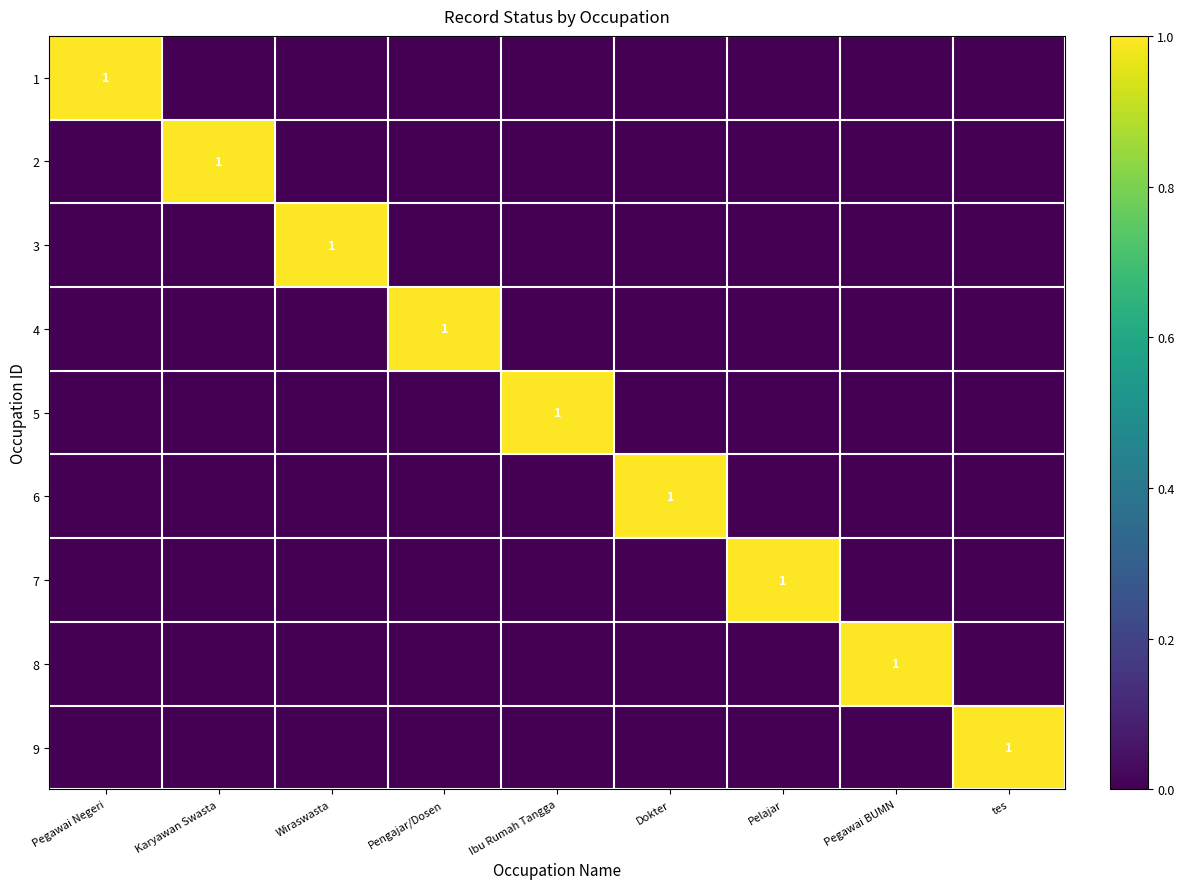

Which series has the largest range (max minus min)?

1